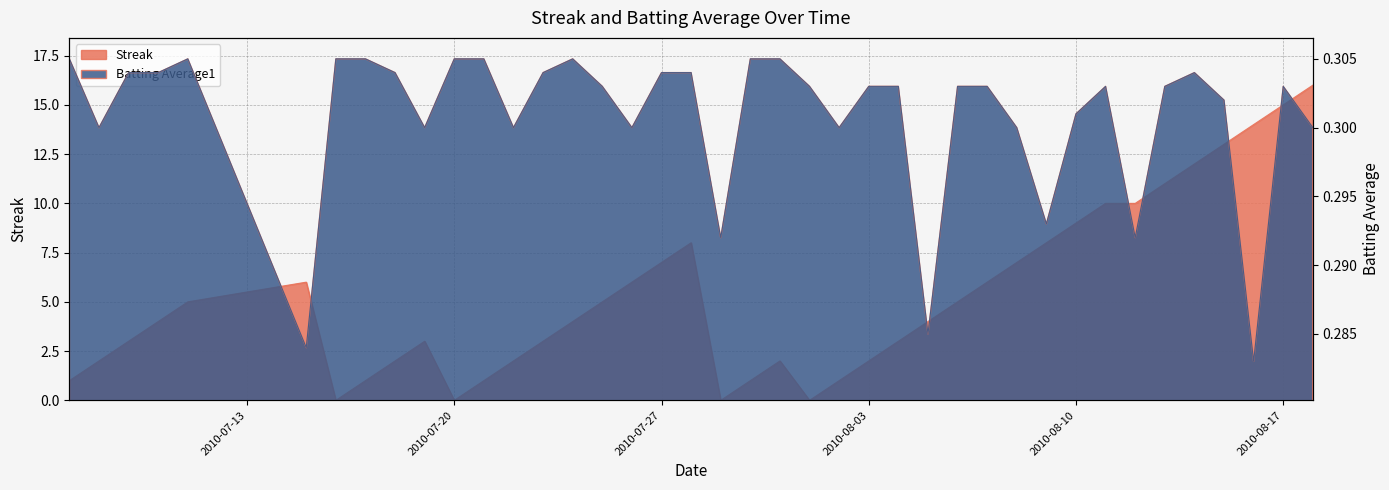

Which label corresponds to the largest value in the chart?

2010-08-18